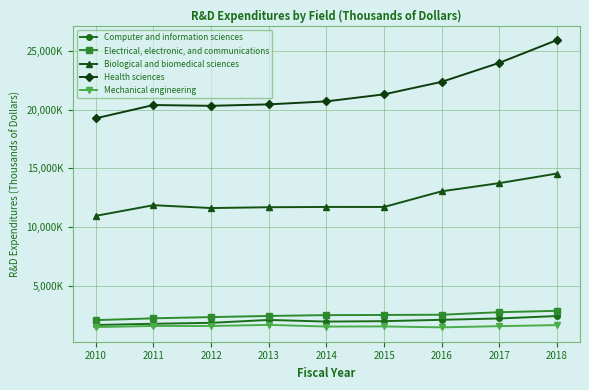

List the series in order of their peak value, lowest first.

Mechanical engineering, Computer and information sciences, Electrical, electronic, and communications, Biological and biomedical sciences, Health sciences